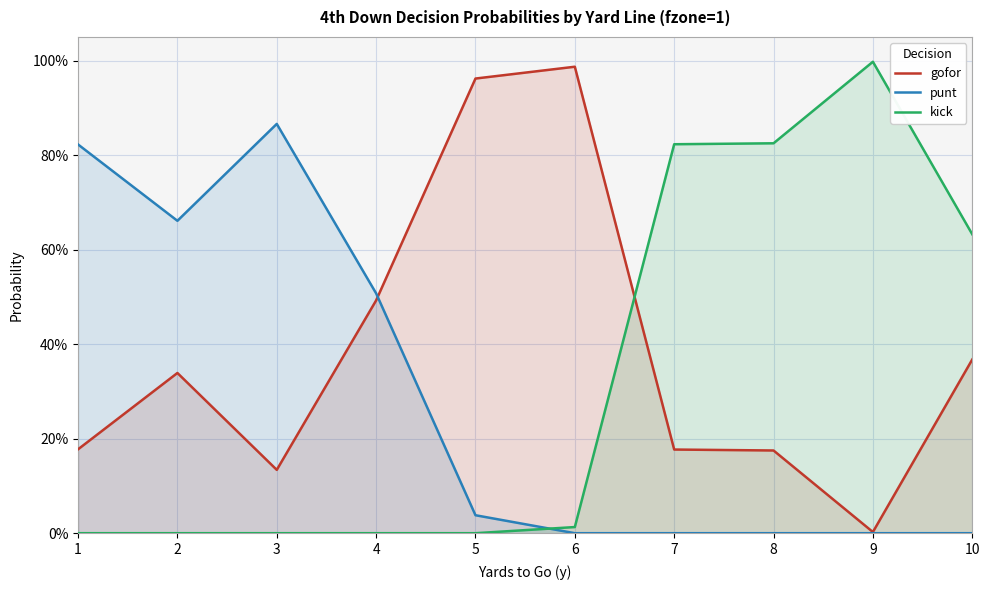

Which series has the largest total across all categories?

gofor